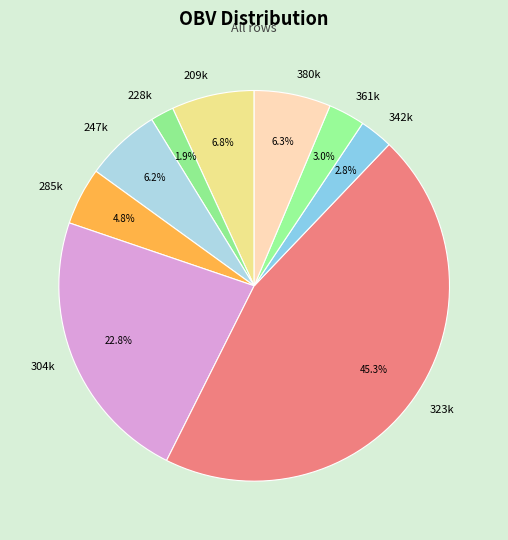

Combined, do 380k and 304k account for over 50%?

No